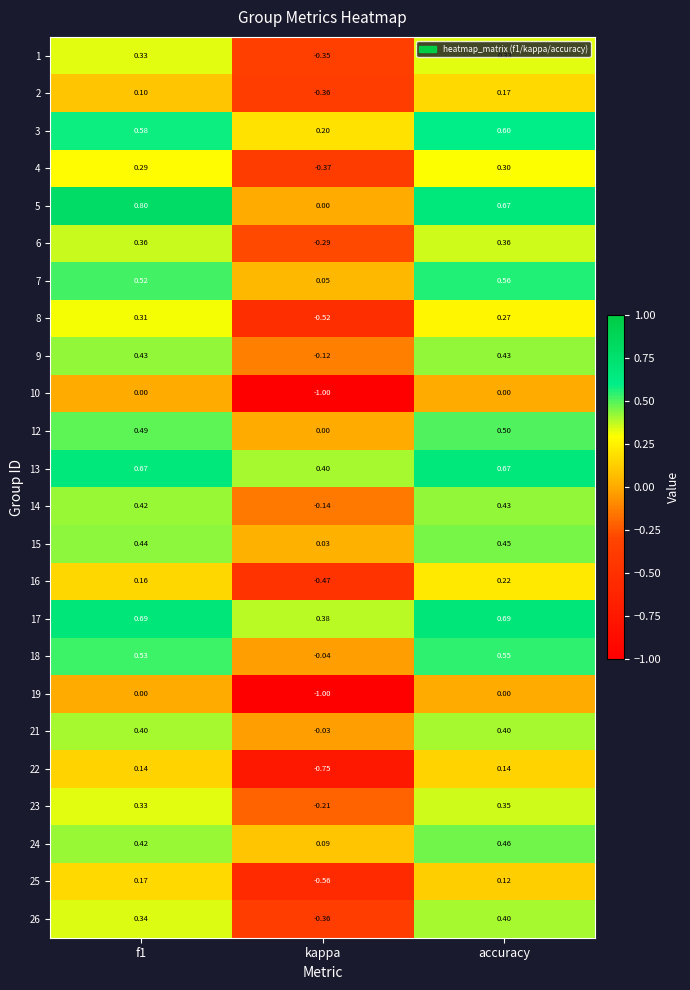

Which series has the largest total across all categories?

17